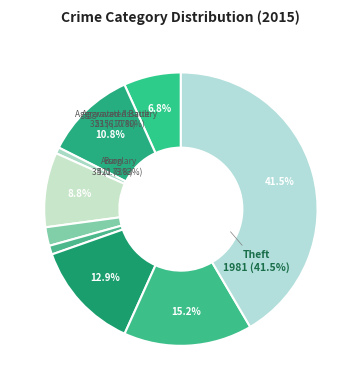

What is the total percentage of Burglary and Robbery?

24.0%